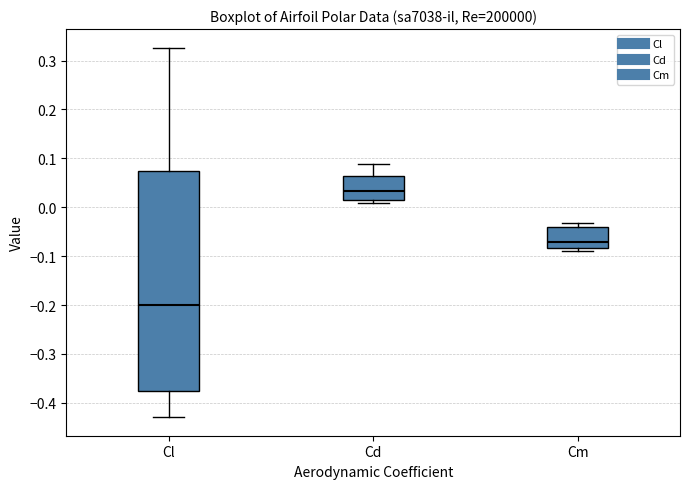

Reading left to right, read every box against the y-axis: the position of its median line, the range the box covers, and the ends of its whiskers. The values are not printed on the chart, so give them approximately, as read against the axis.

Cl: median -0.20, box -0.38 to 0.07, whiskers -0.43 to 0.33
Cd: median 0.03, box 0.01 to 0.06, whiskers 0.01 (just below the box's lower edge) to 0.09
Cm: median -0.07, box -0.08 to -0.04, whiskers -0.09 to -0.03